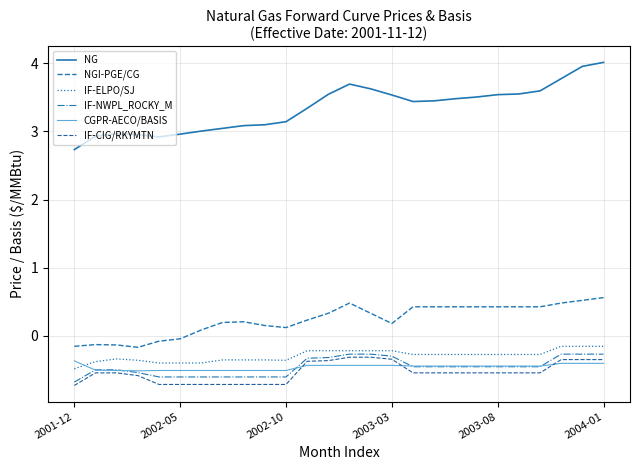

What is the smallest value displayed?

-0.7